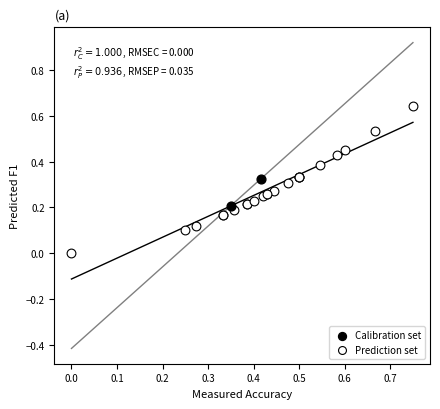

Which series has the largest Y range (max minus min)?

Prediction set